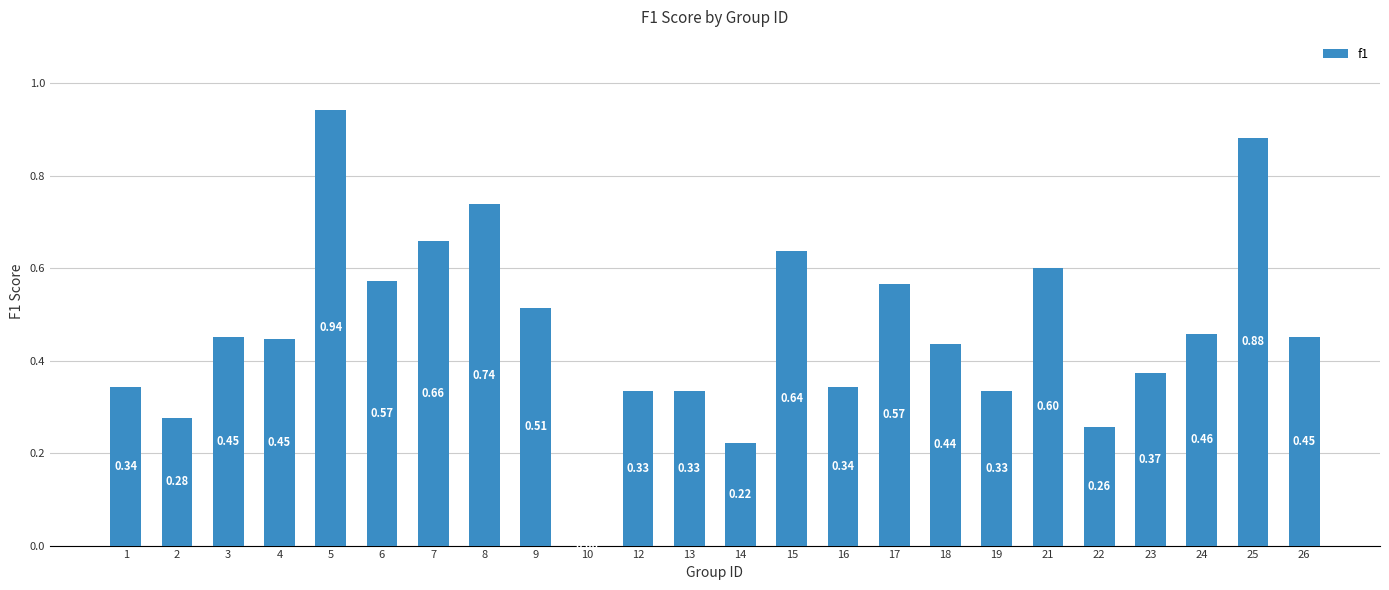

Which has a higher value, 6 or 16?

6